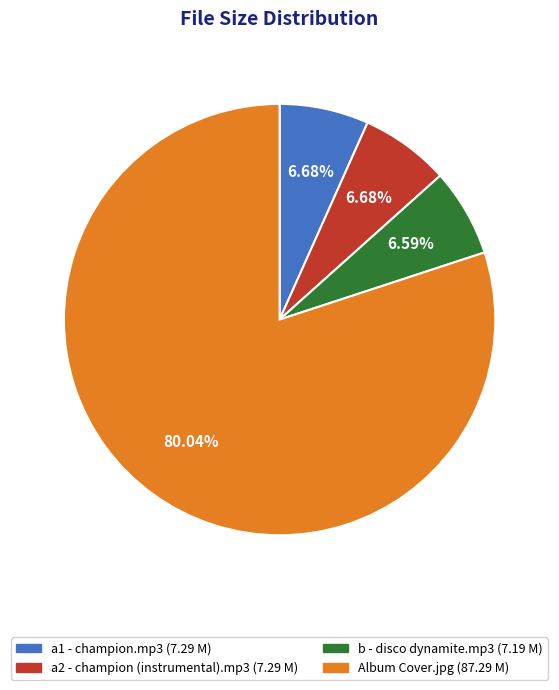

Is it true that a1 - champion.mp3 is 1% of the pie?

False